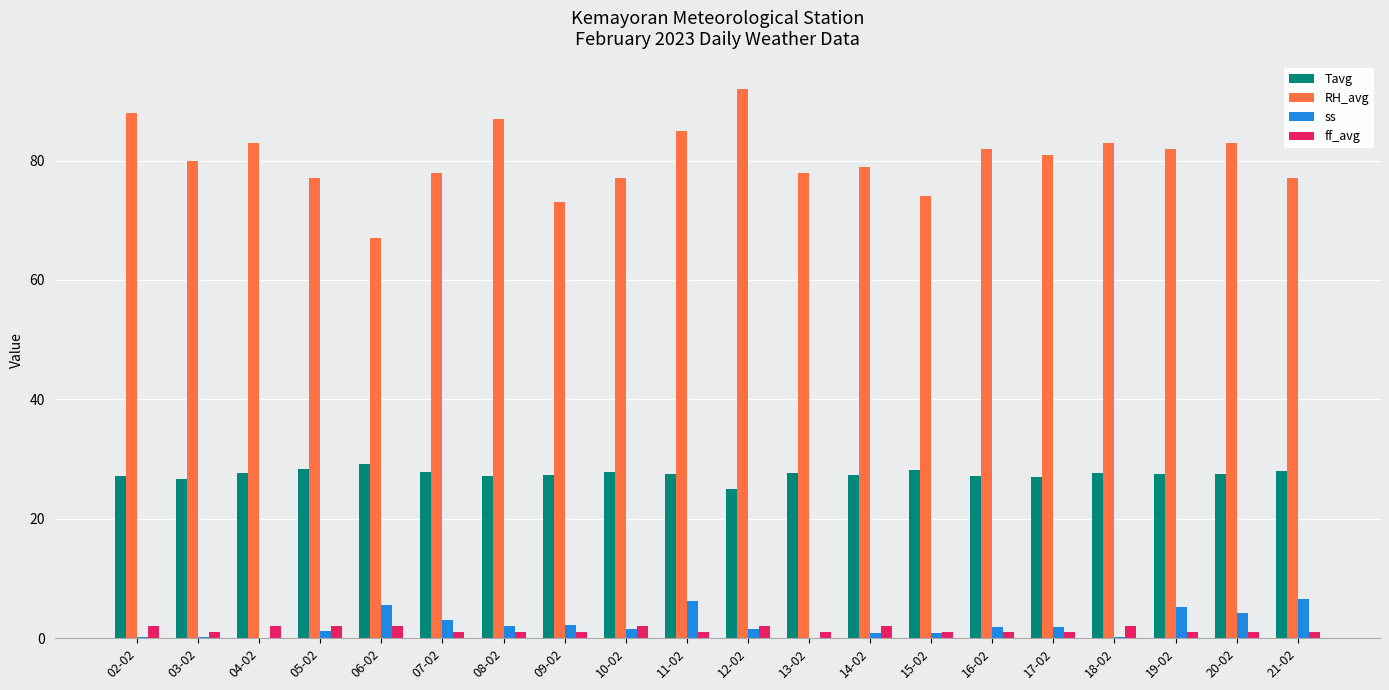

True or false: RH_avg has a value of 67.0 at 06-02.

True